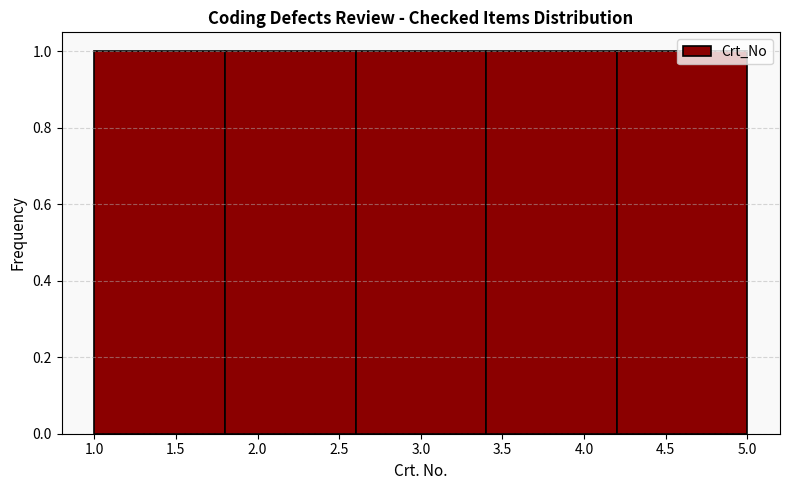

Reading left to right, list every bar in this chart as the range it spans on the x-axis followed by its height. The values are not printed on the chart, so give them approximately, as read against the axis.

1.0 to 1.8: 1
1.8 to 2.6: 1
2.6 to 3.4: 1
3.4 to 4.2: 1
4.2 to 5.0: 1